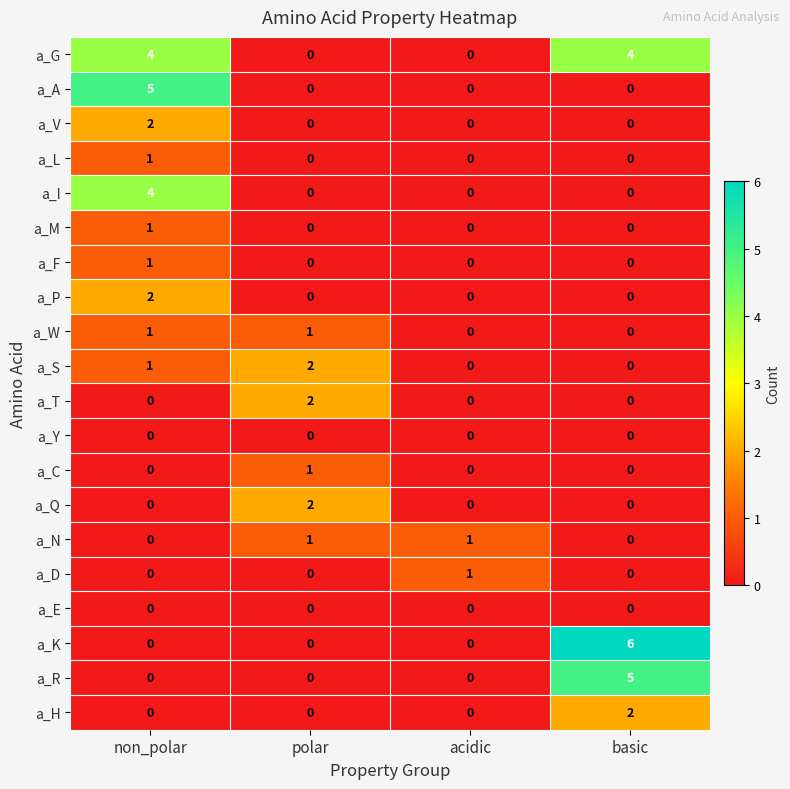

Is it true that a_I equals 0 at basic?

True